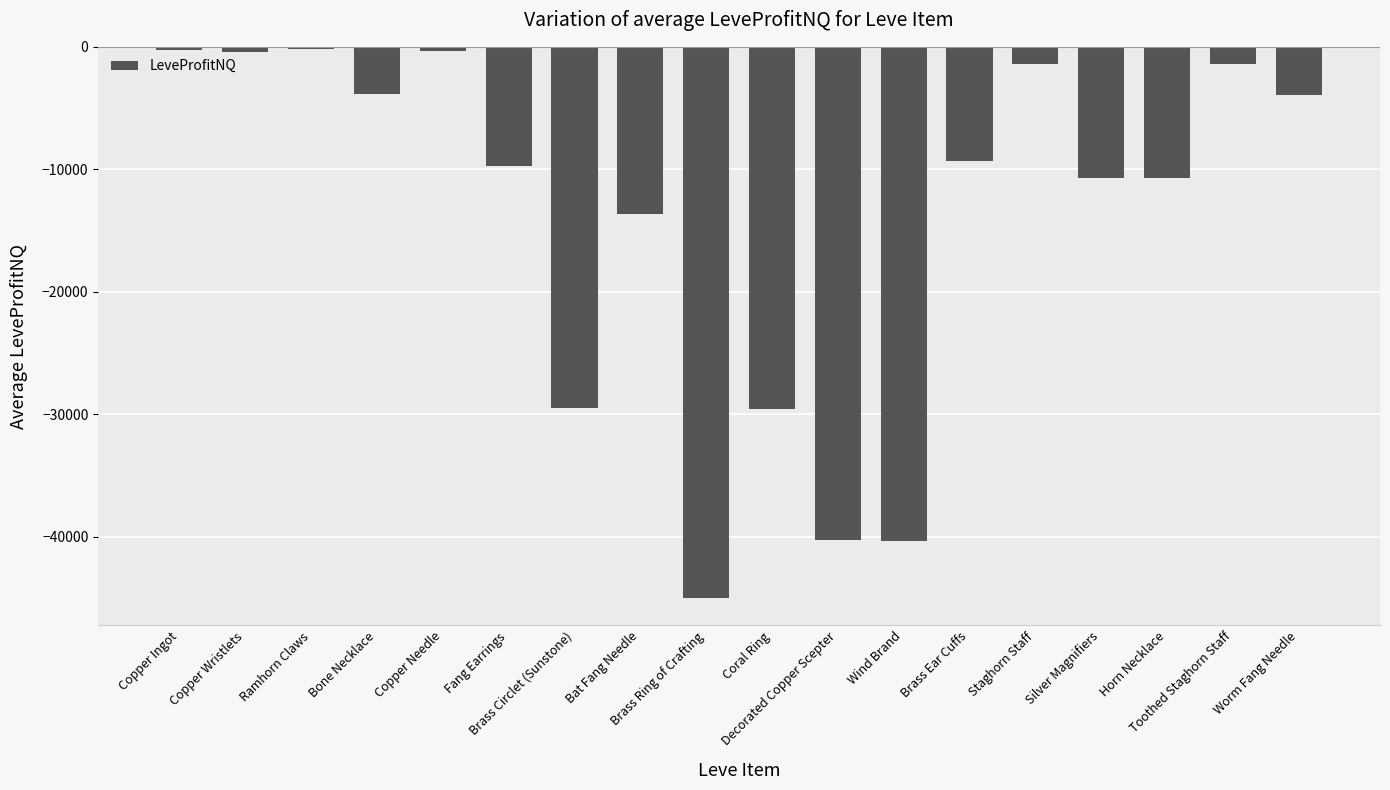

What is the label of the 1st bar from the left?

Copper Ingot